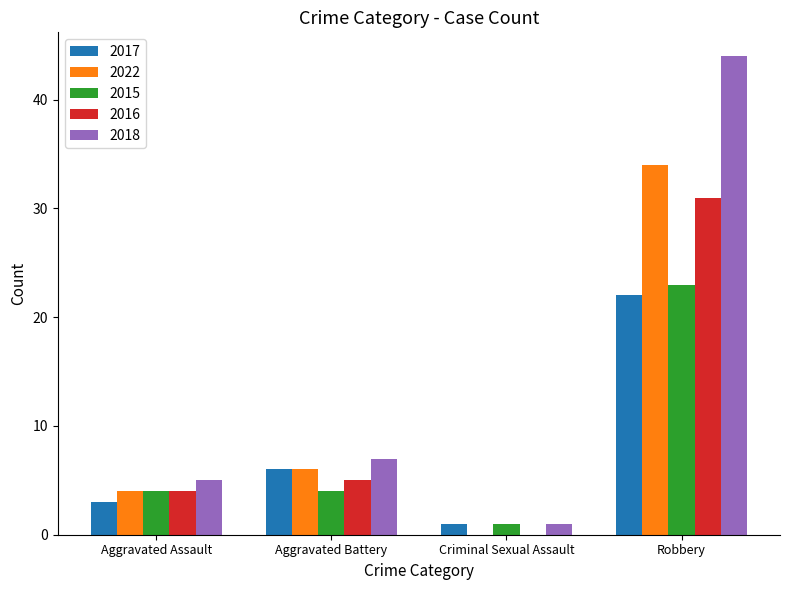

Where is 2017 nearest to the value 11?

Aggravated Battery